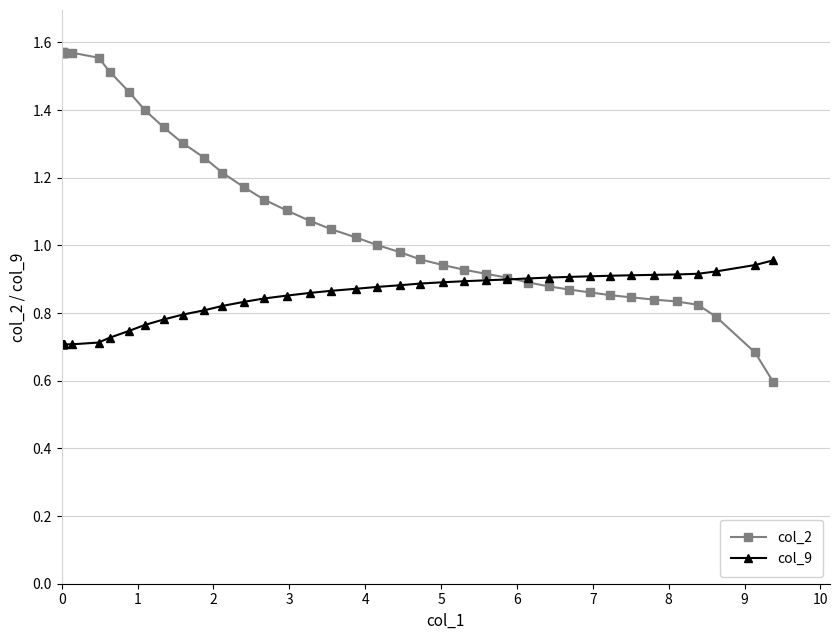

Which series has the widest spread of values?

col_2